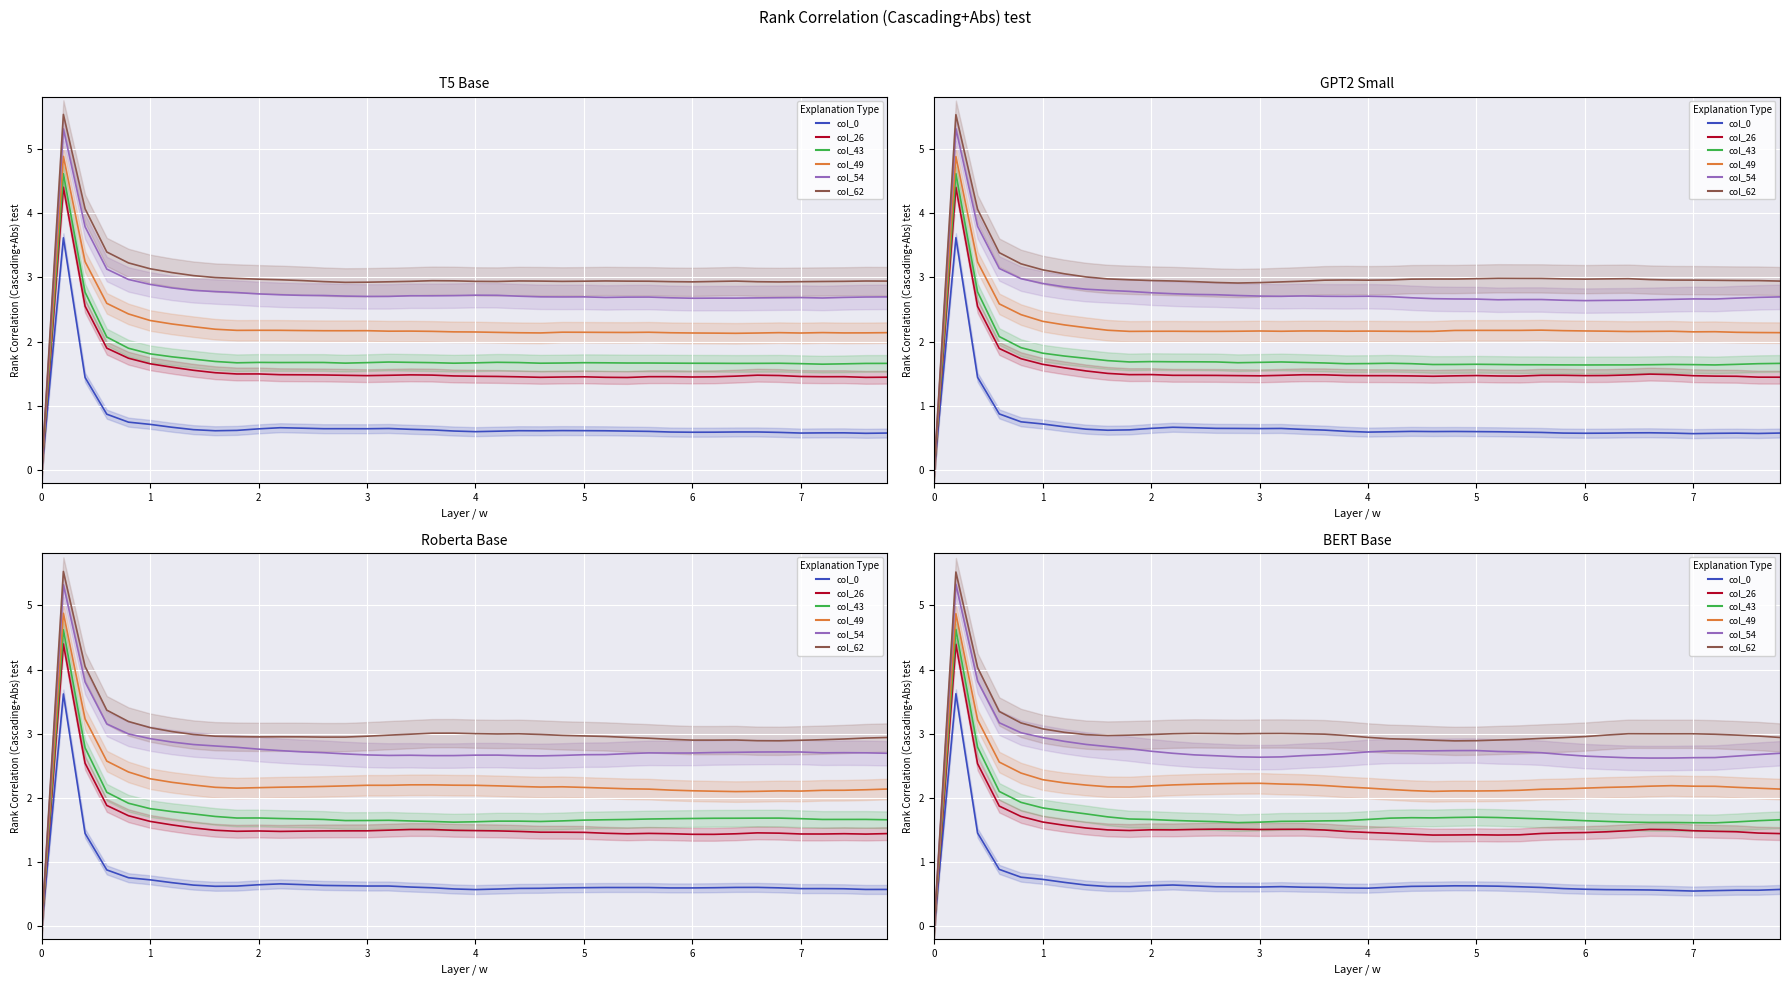

How many lines are shown in the chart?

6